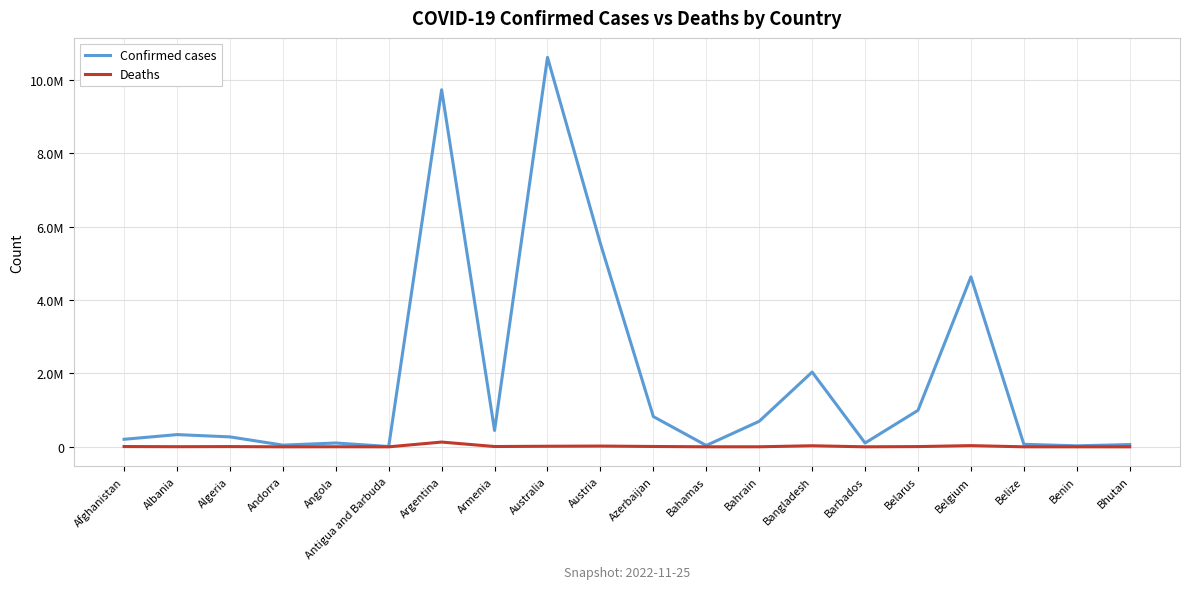

What is the minimum value shown in the chart?

21